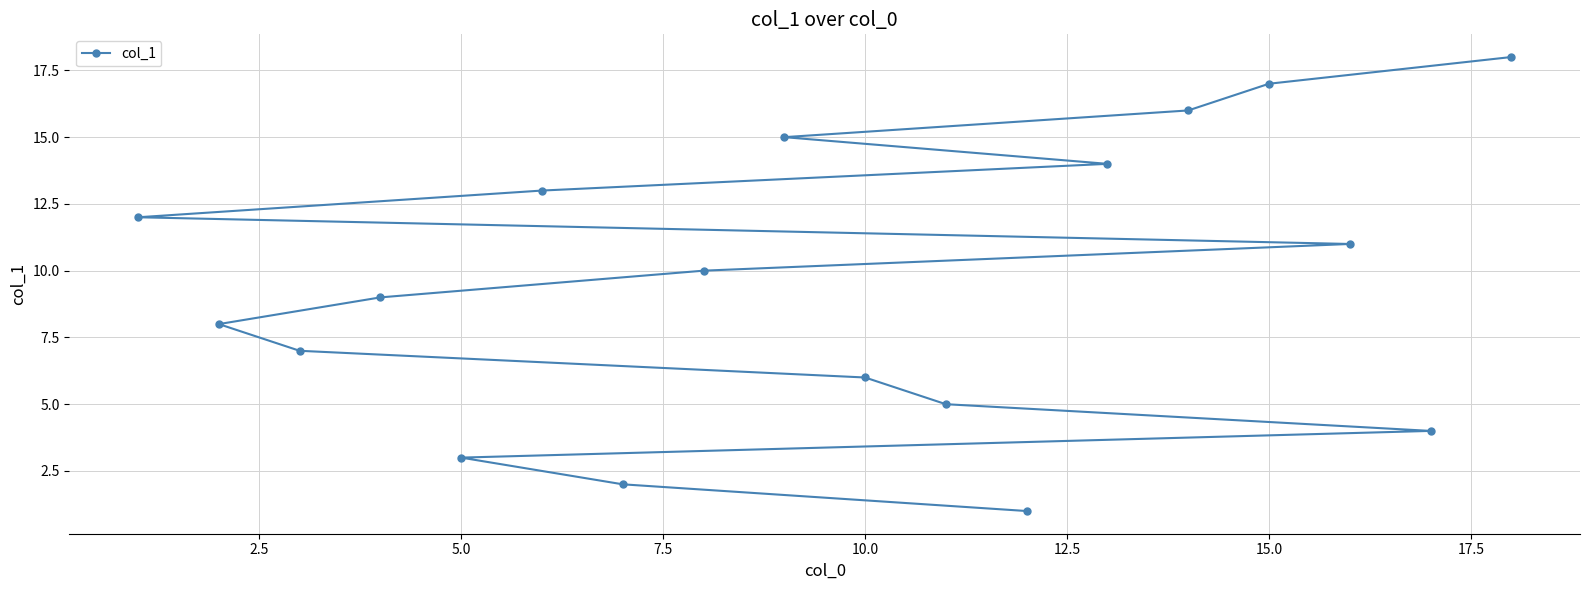

What is the smallest value displayed?

1